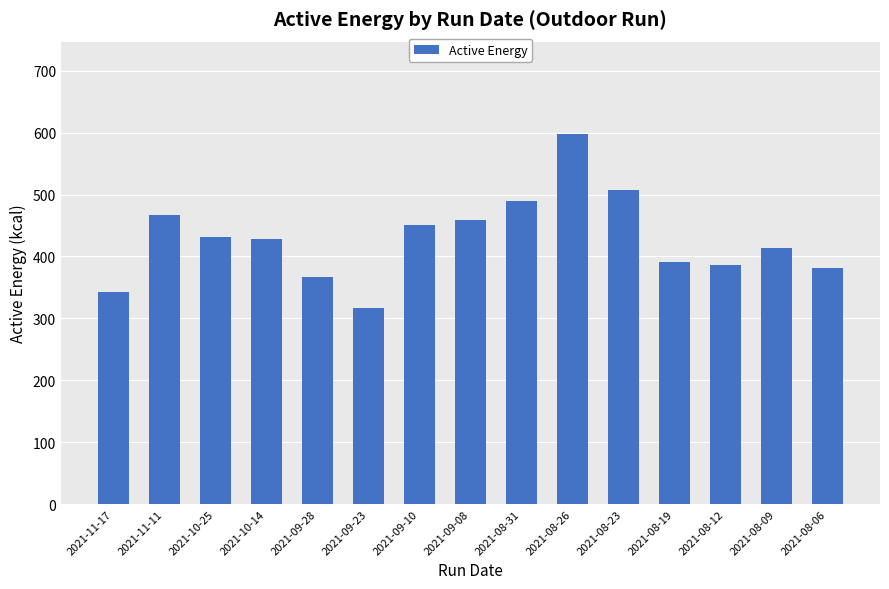

Where does the data first go above 427?

2021-11-11